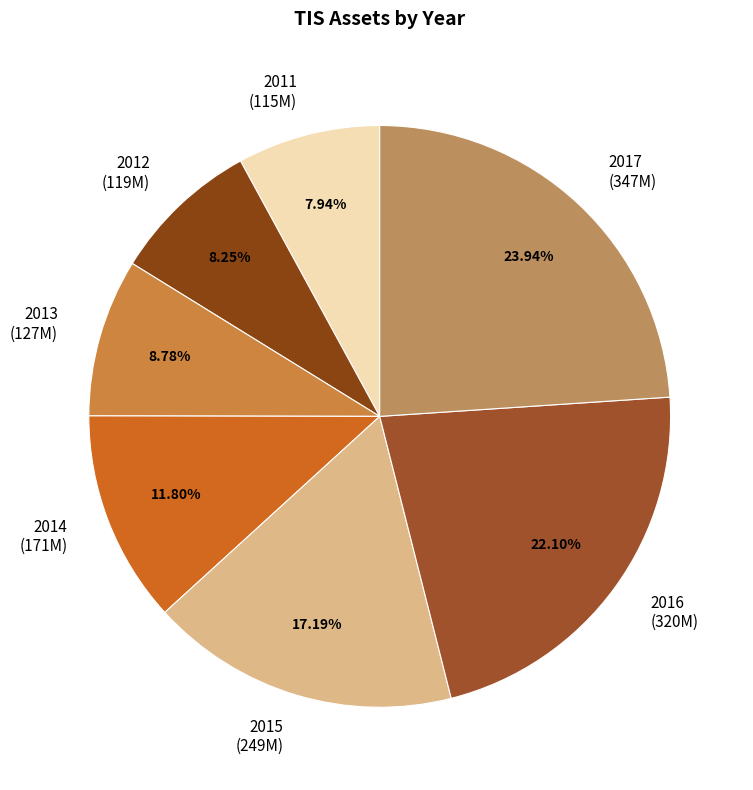

Does 2011 account for over 50% of the chart?

No